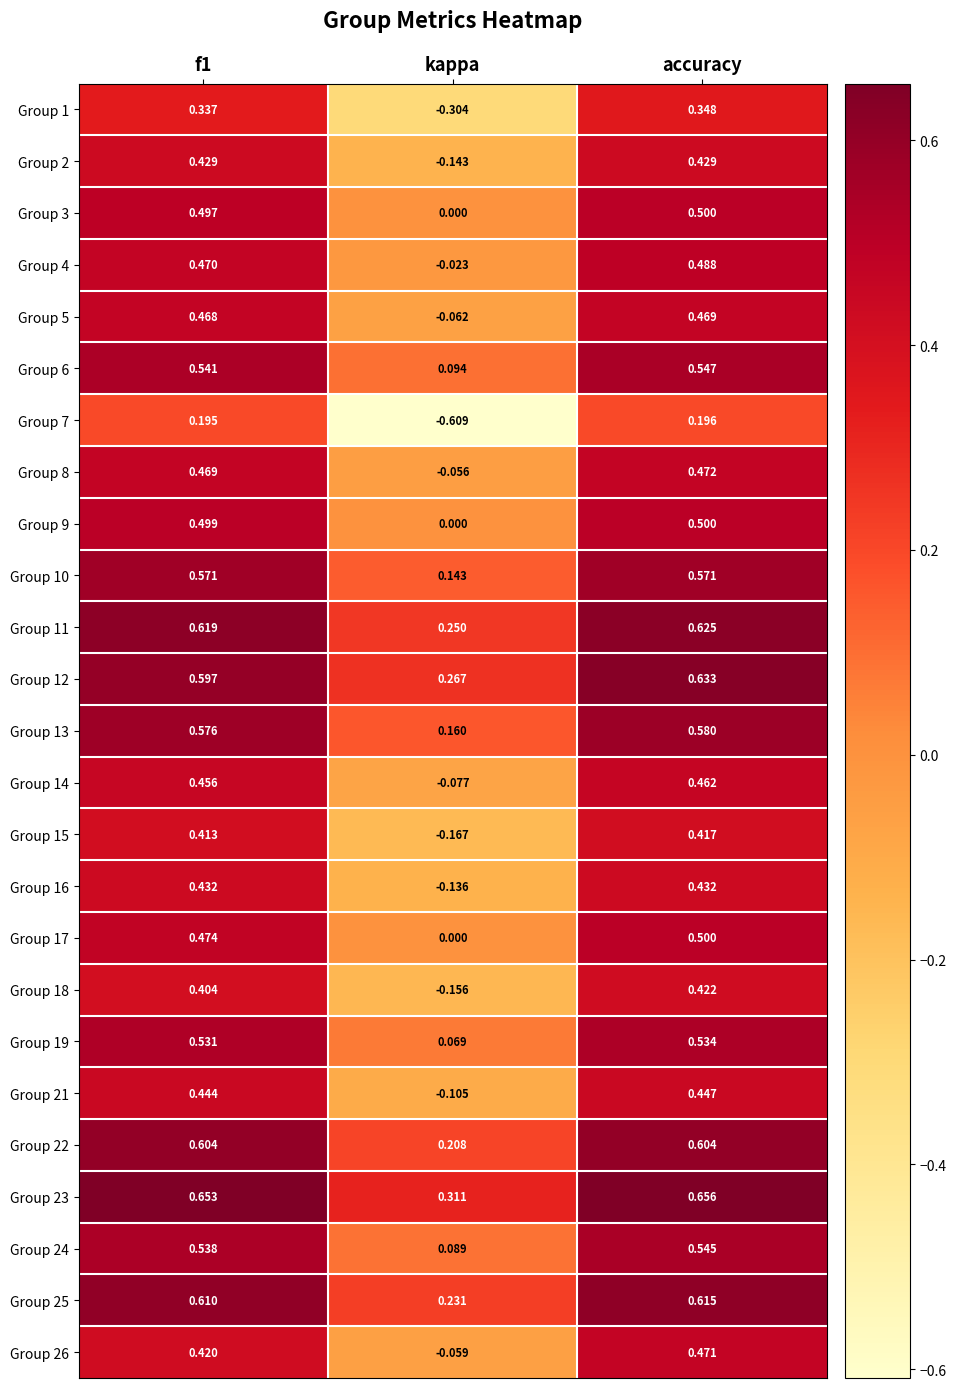

How many values in the Group 7 series are below 0?

1